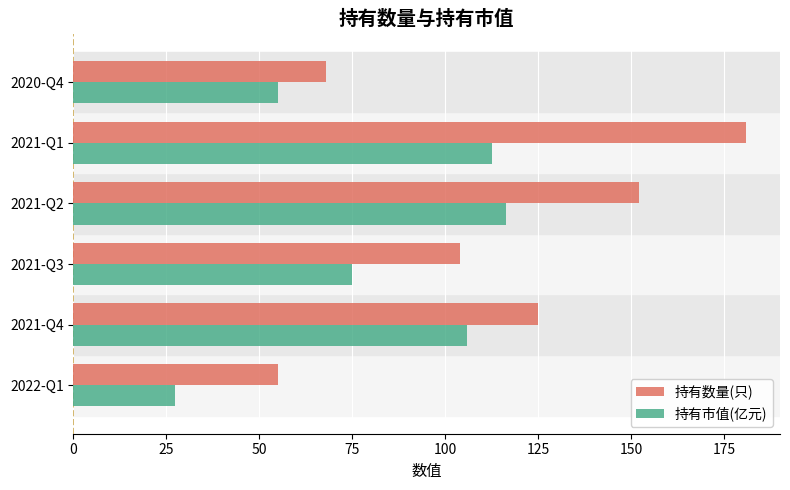

True or false: 持有数量(只) has a value of 68.0 at 2020-Q4.

True